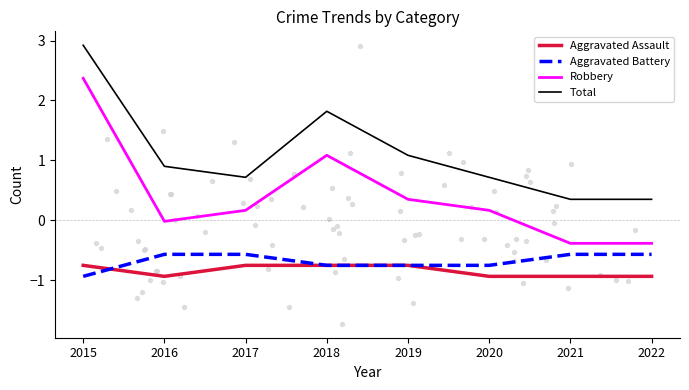

At how many categories does at least one series exceed 0?

8